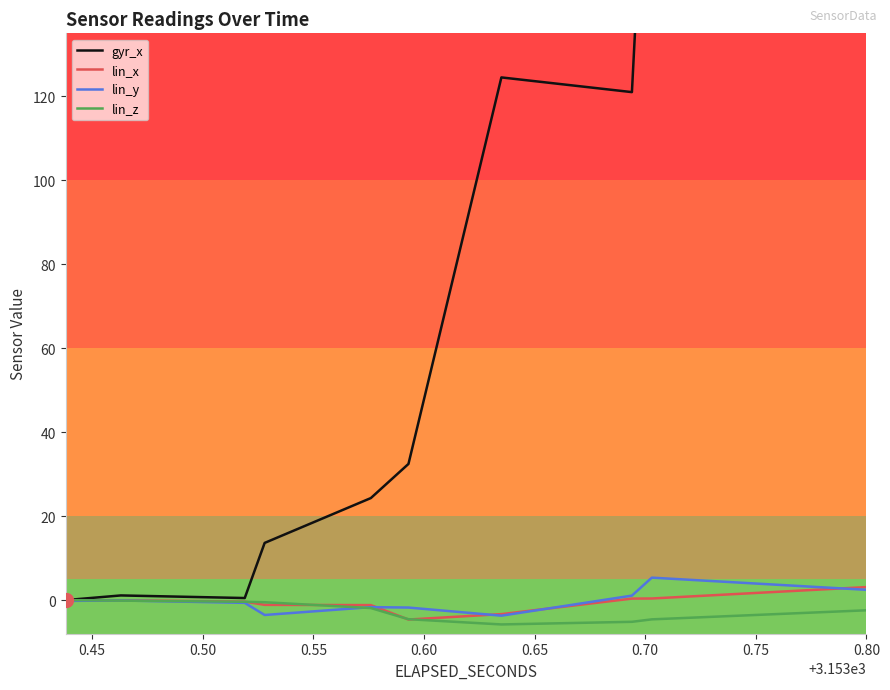

What is the minimum value for lin_x?

-4.6